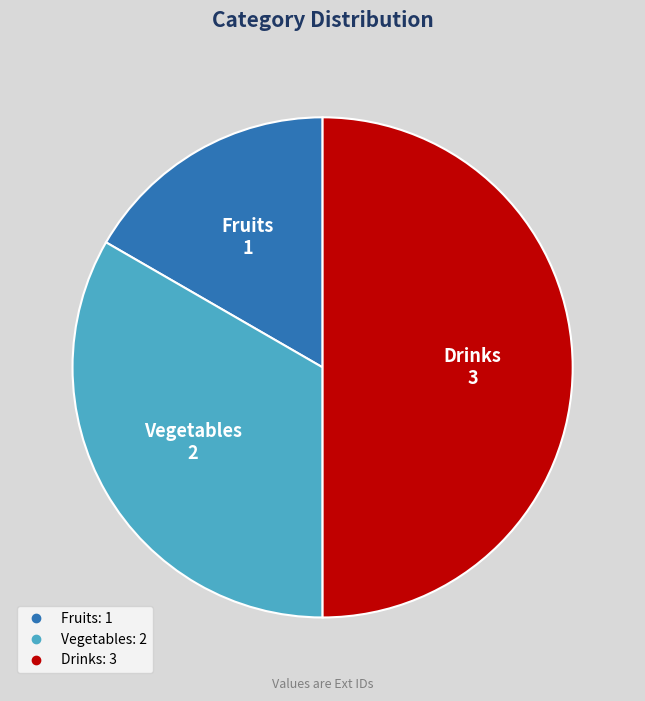

Count the number of slices in the pie.

3